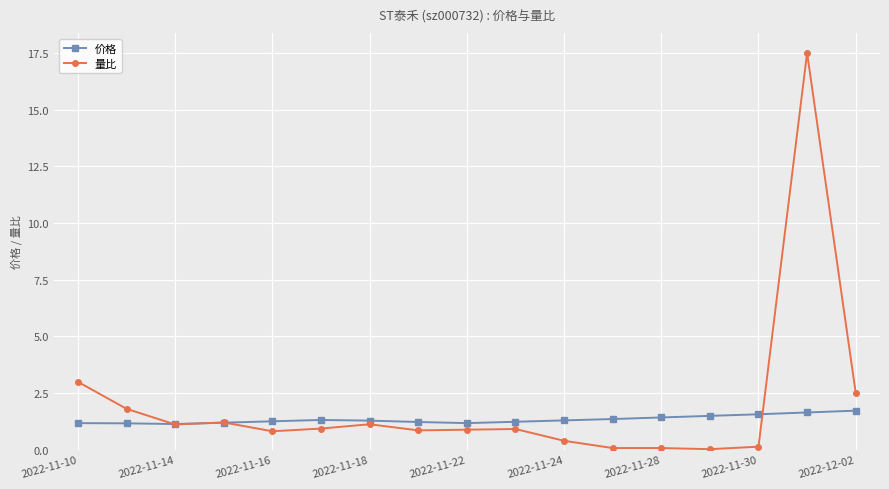

True or false: 价格 has more than 0 interior local peaks.

True